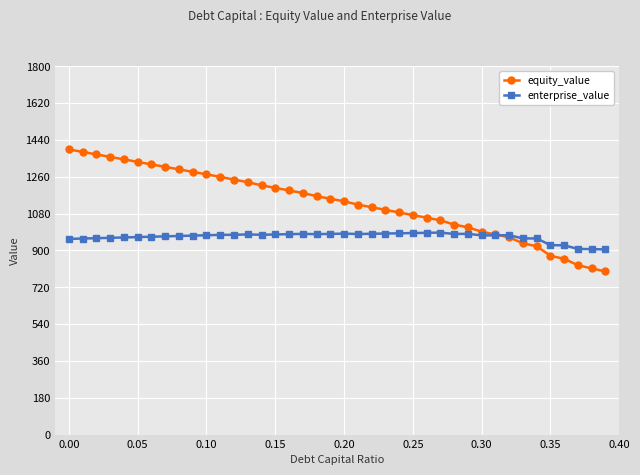

Rank the series by their average value, from highest to lowest.

equity_value, enterprise_value